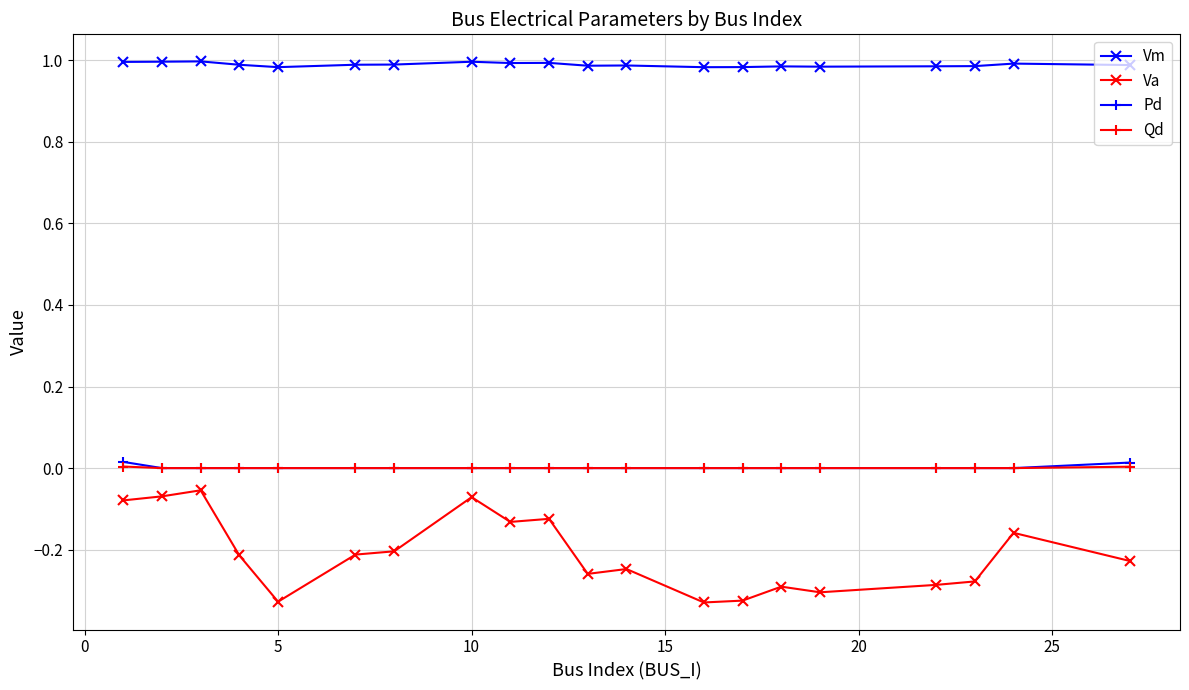

True or false: Vm has more than 0 interior local peaks.

True